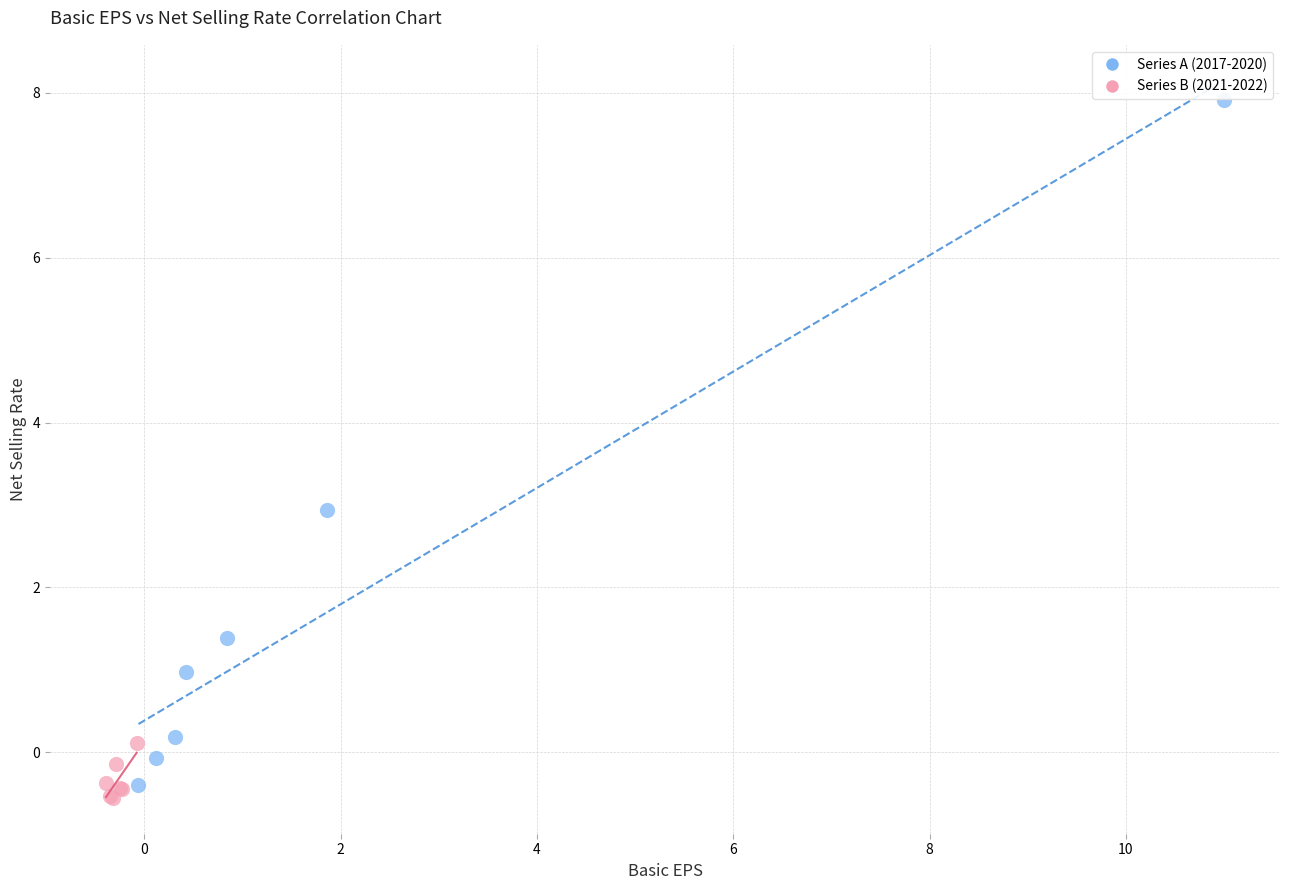

Which series has the largest Y range (max minus min)?

Series A (2017-2020)